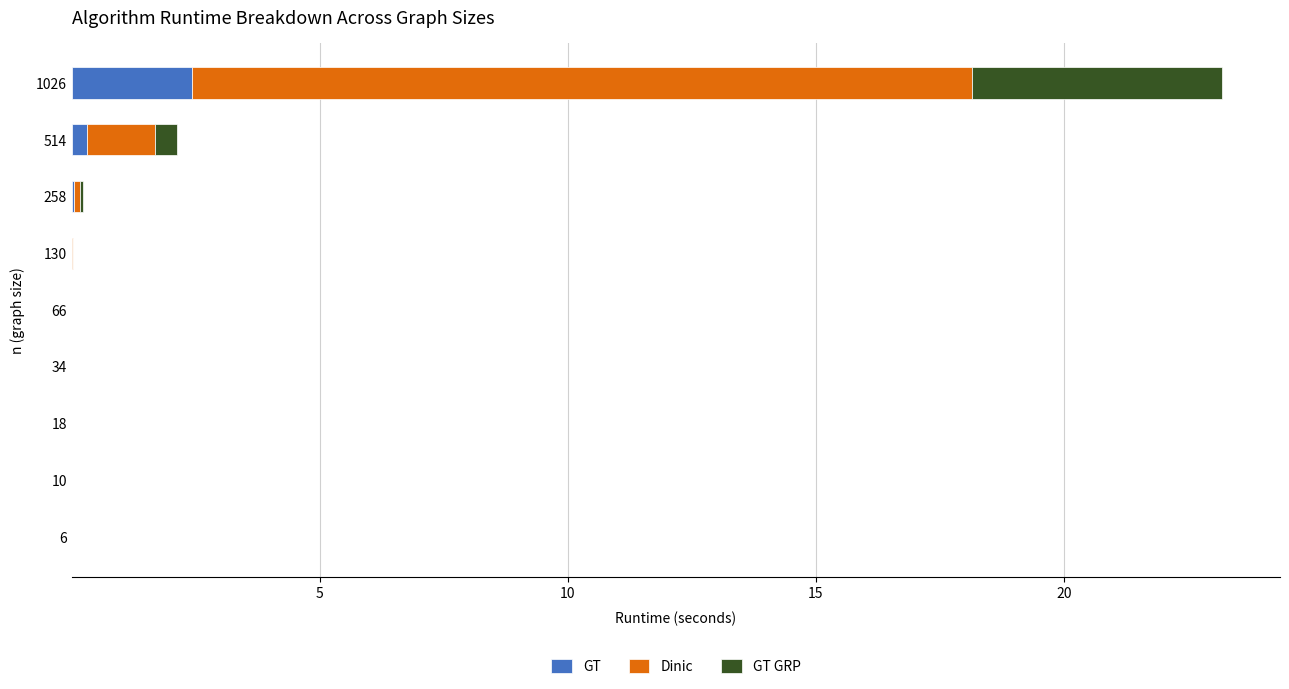

At which category is the sum across all series the highest?

1026